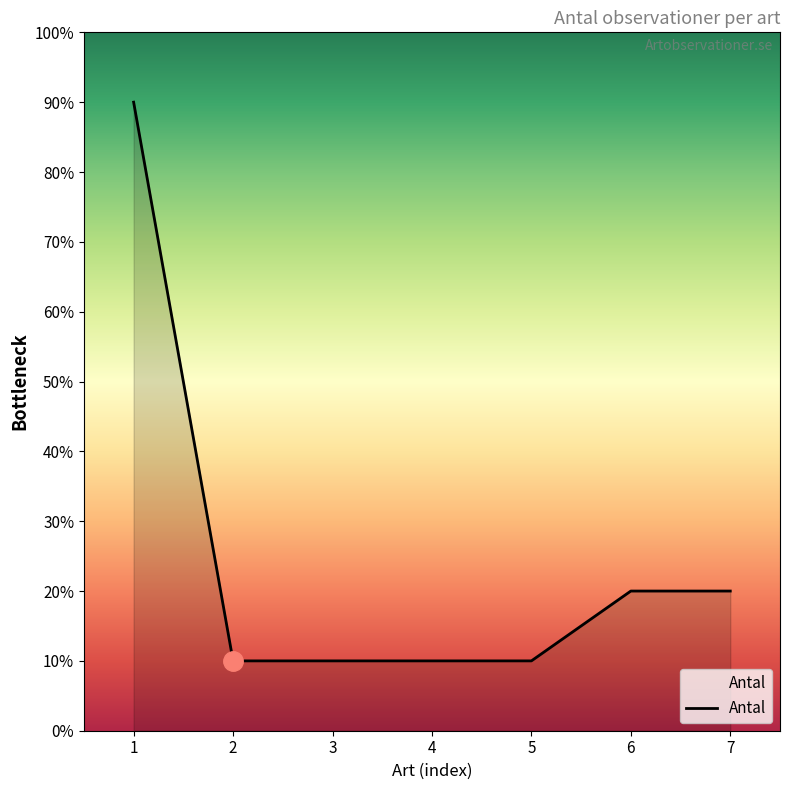

List the labels in order of value, smallest first.

2, 3, 4, 5, 6, 7, 1